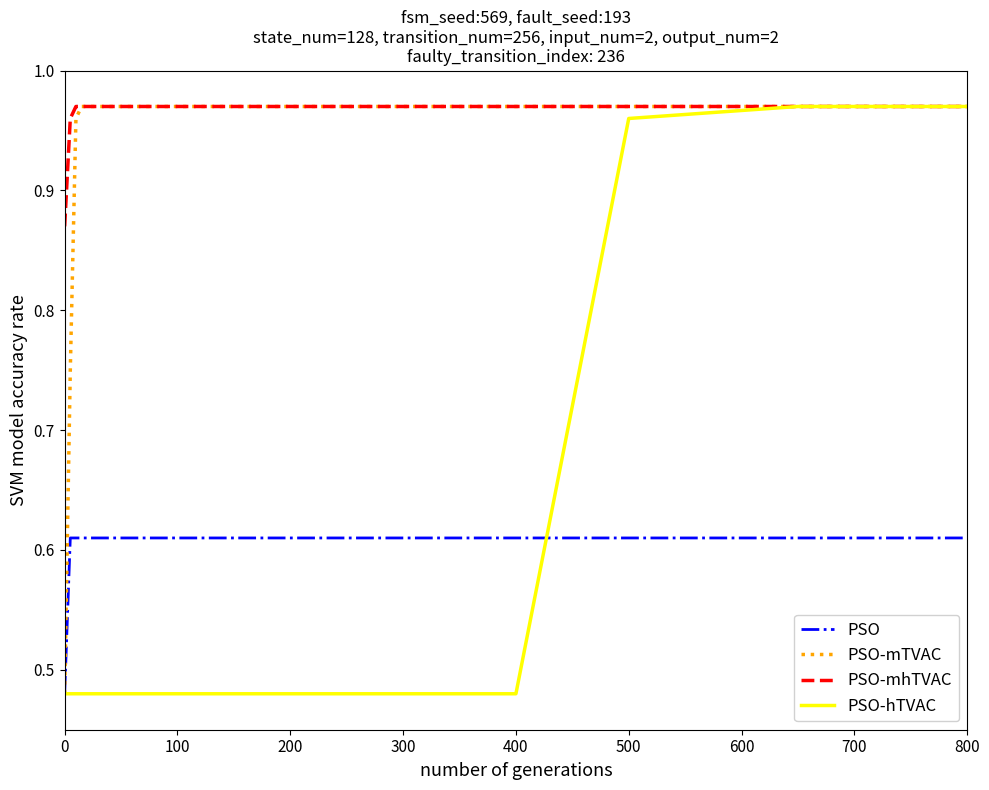

True or false: PSO and PSO-mhTVAC intersect in this chart.

False